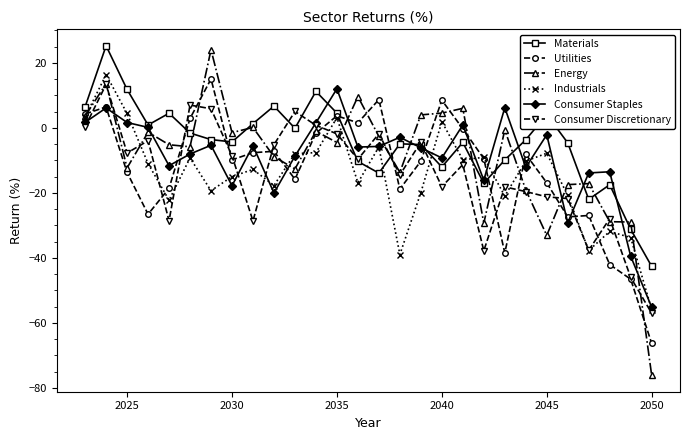

What is the minimum value for Industrials?

-55.9